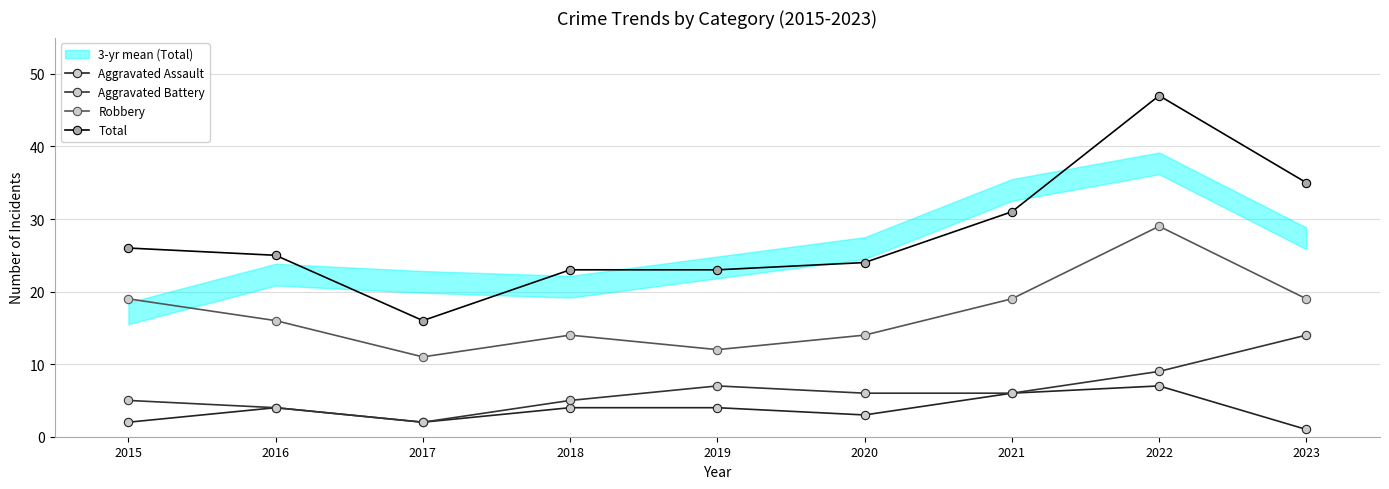

Between 2019 and 2016, which is larger?

2019